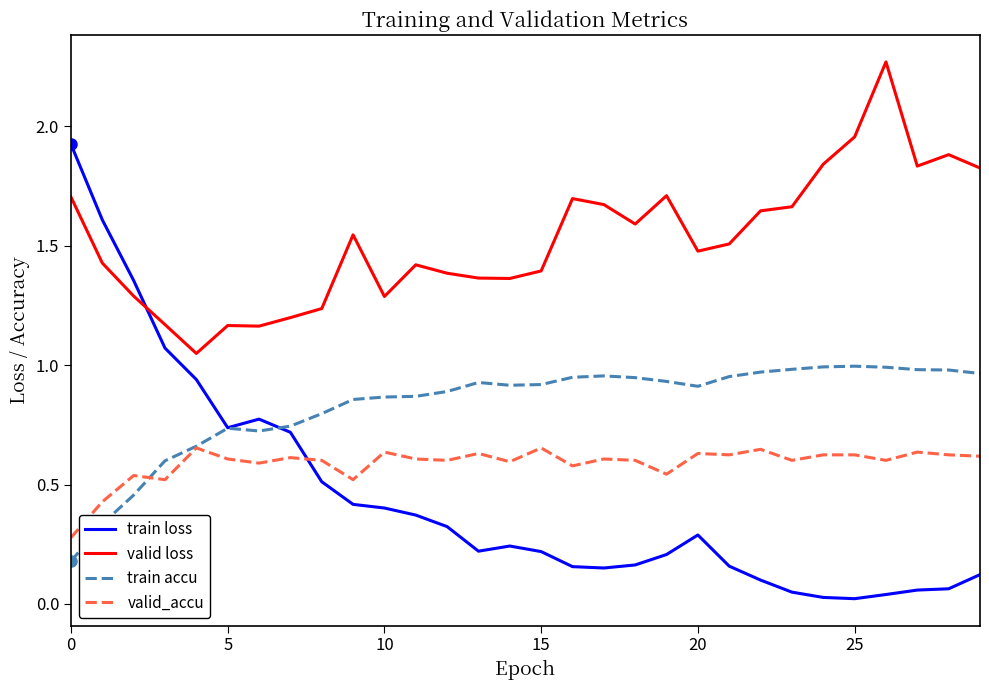

True or false: valid loss and valid_accu intersect in this chart.

False